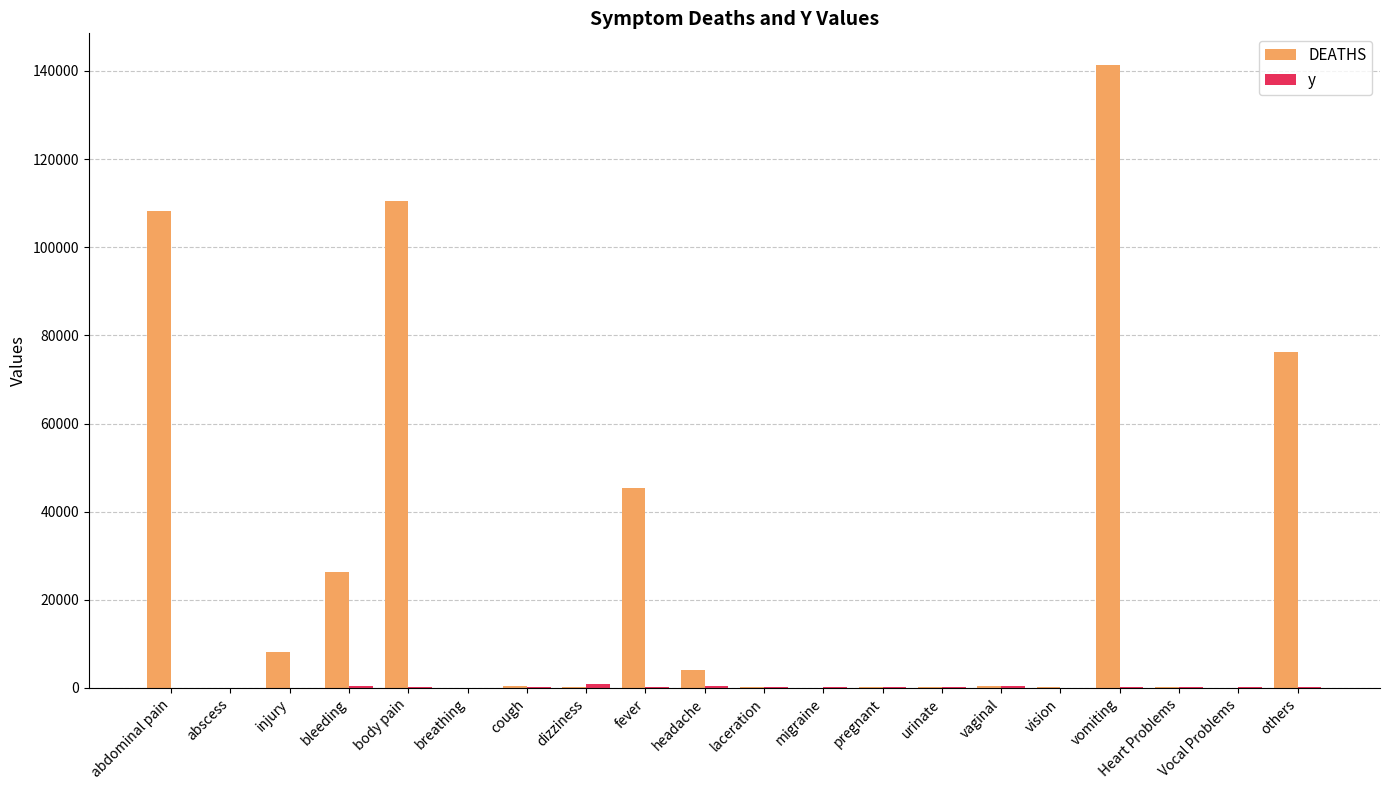

Is it true that DEATHS equals 200161 at vomiting?

False